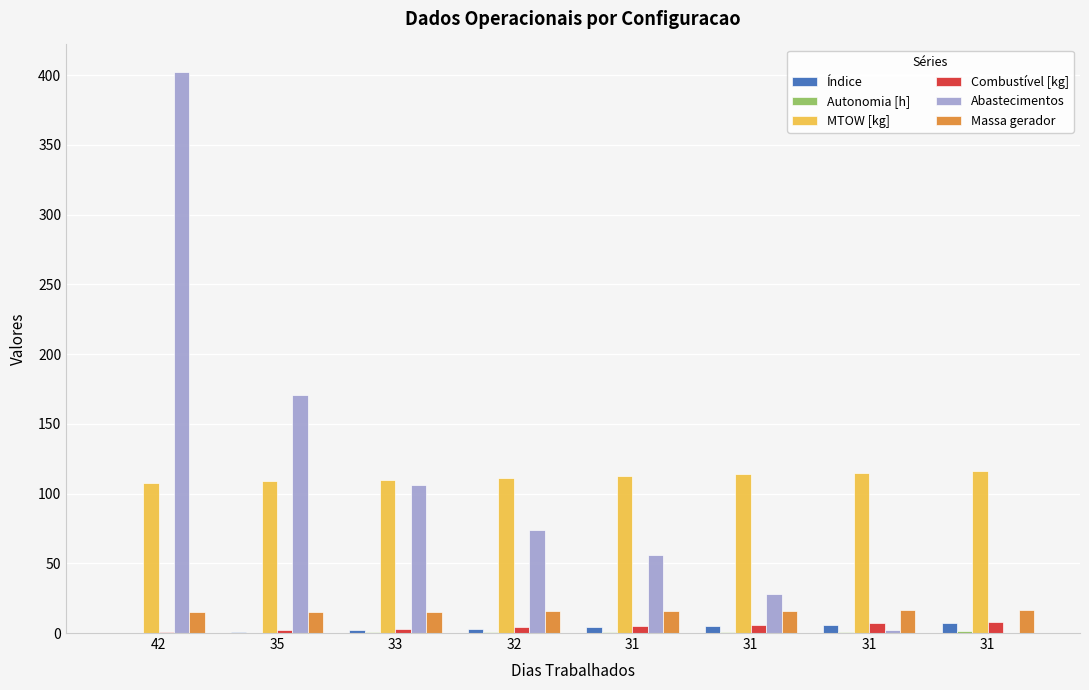

The Abastecimentos series shows 100.6 at 35. True or false?

False